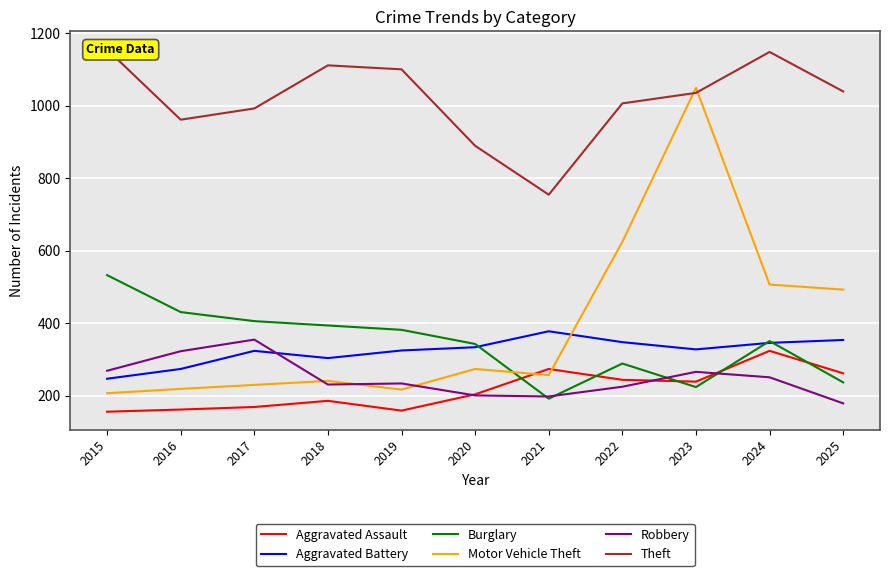

Is it true that Motor Vehicle Theft equals 274 at 2020?

True